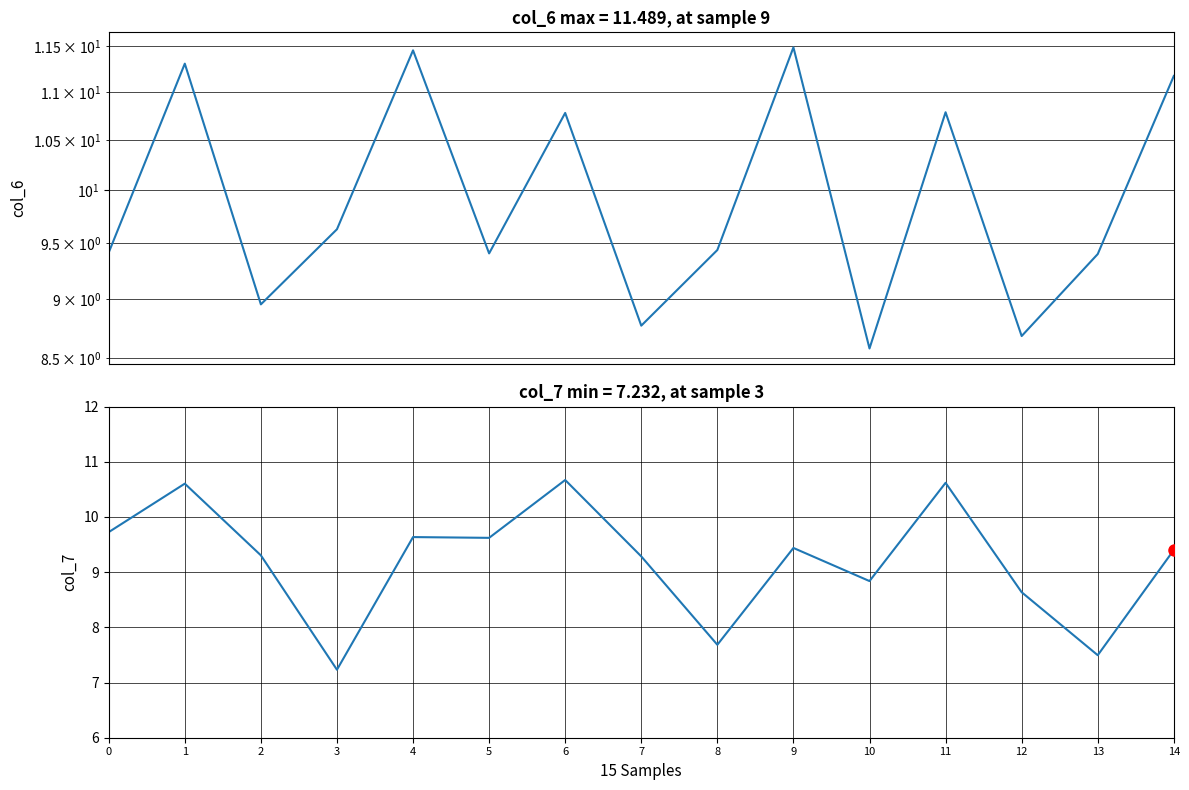

Between 12 and 13, which series saw the biggest shift?

col_7